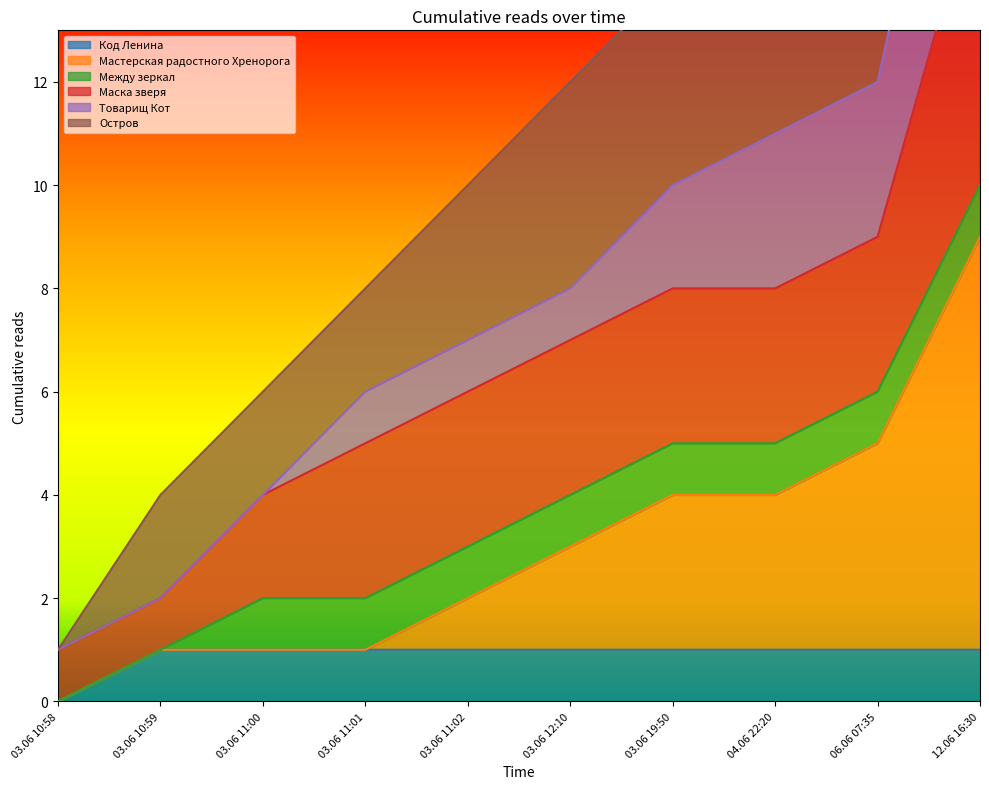

True or false: Остров and Код Ленина cross at least once.

False